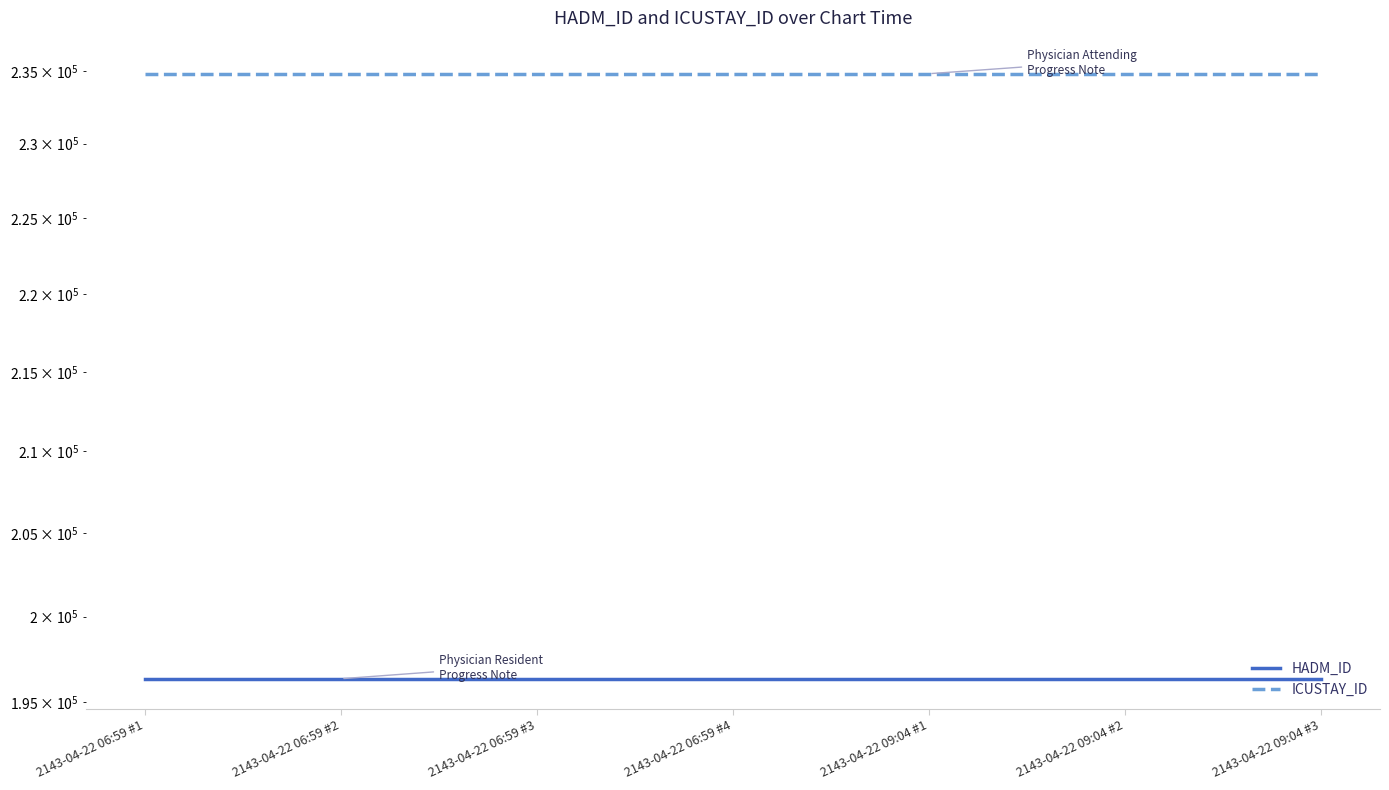

True or false: ICUSTAY_ID and HADM_ID intersect in this chart.

False